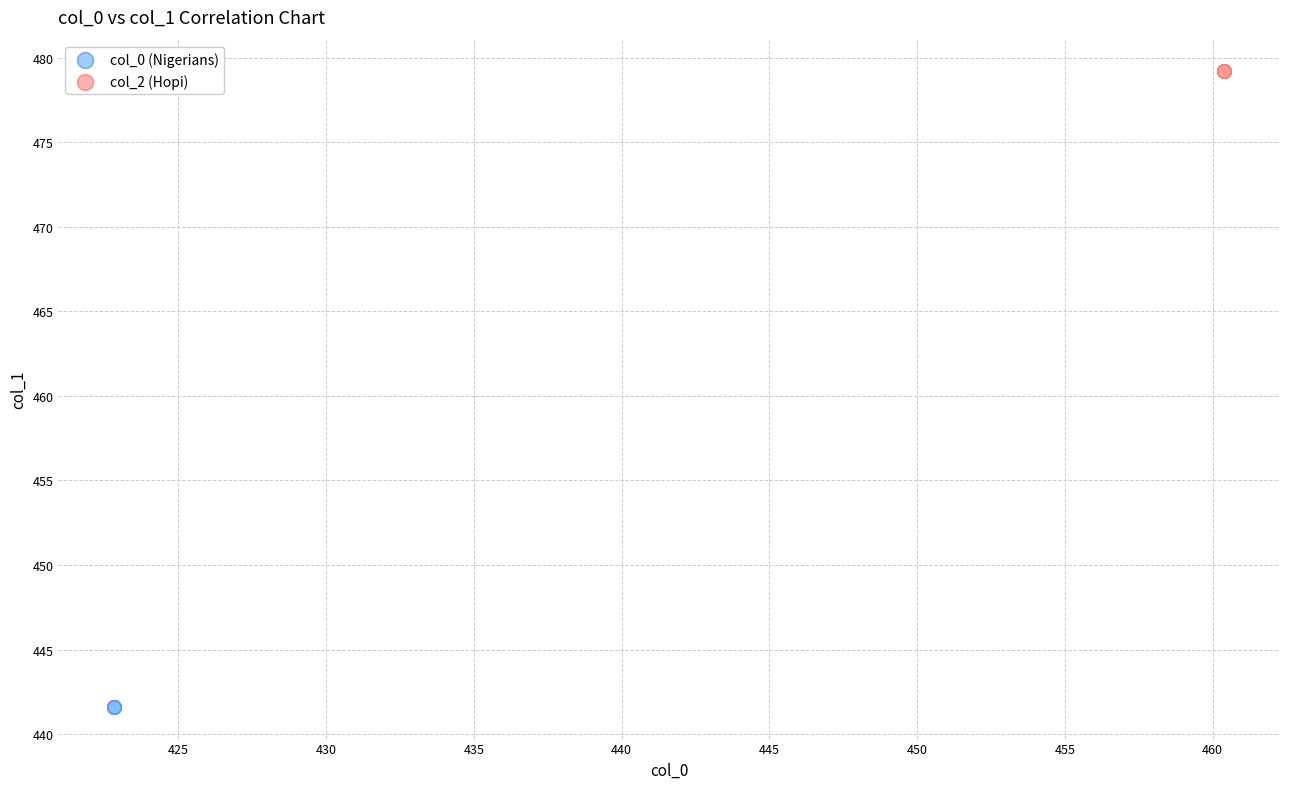

Which series contains the highest Y value?

col_2 (Hopi)